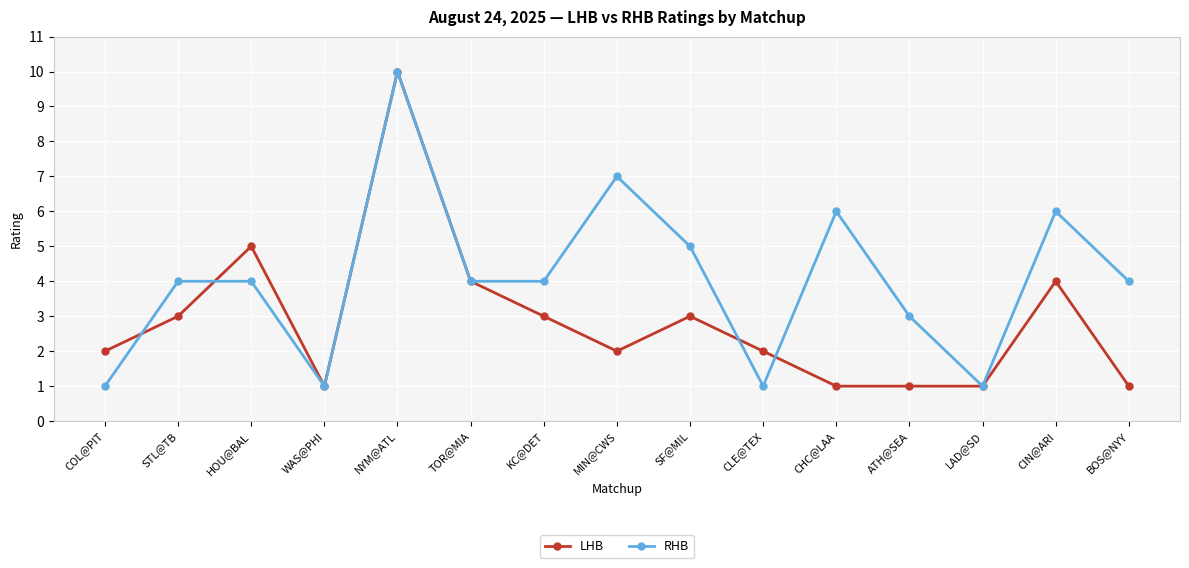

At how many categories does at least one series exceed 9?

1